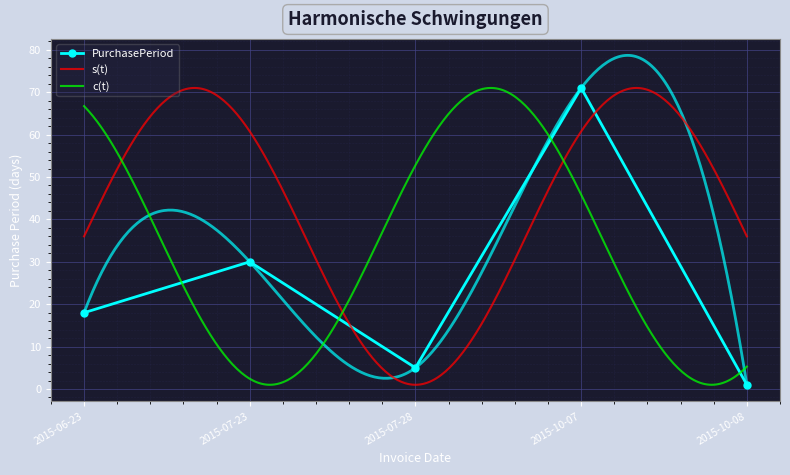

What position from the left is 2015-10-07?

4